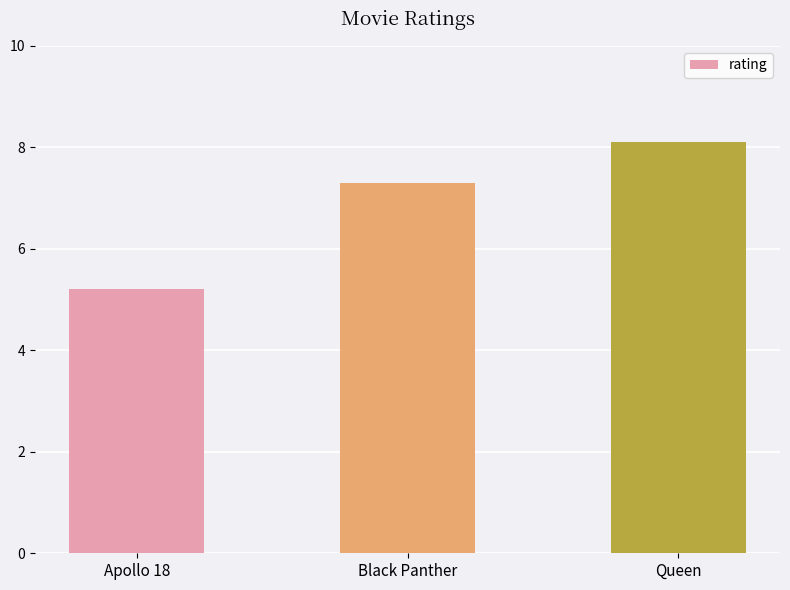

True or false: the data shows 5.2 at Apollo 18.

True